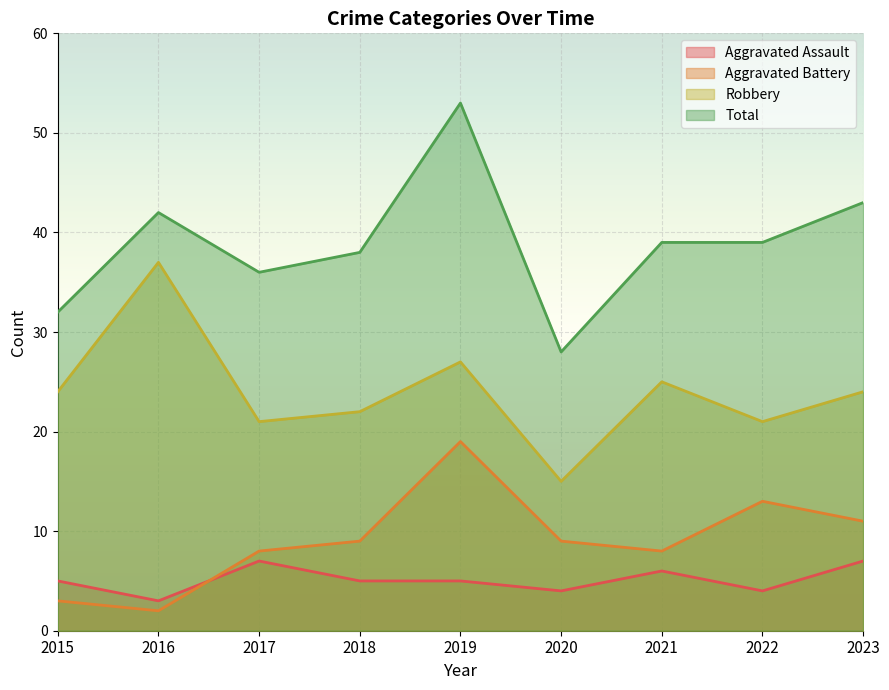

How many data points in Robbery are less than 24?

4